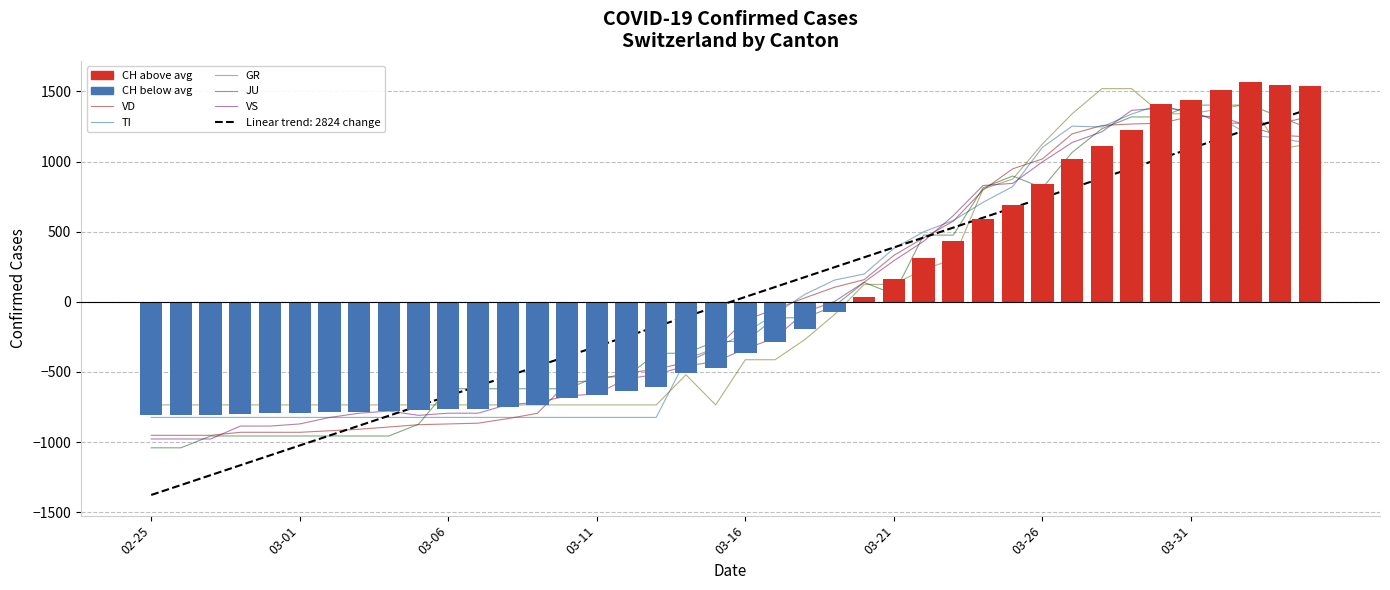

Reading right to left, transcribe all the data shown in this chart.

VD: 1176.3	1187.2	1246.7	1322.5	1322.5	1273.8	1268.4	1257.5	1198.0	1019.3	948.9	797.3	575.3	456.2	331.6	158.4	104.2	28.4	-52.8	-128.6	-334.4	-431.8	-480.5	-507.6	-556.4	-578.0	-794.6	-832.5	-865.0	-870.4	-875.8	-892.1	-908.3	-919.1	-930.0	-930.0	-930.0	-951.6	-951.6	-951.6
TI: 1129.1	1166.8	1188.3	1306.7	1333.6	1408.9	1338.9	1247.5	1252.9	1102.2	822.5	709.5	580.4	499.7	381.3	198.4	155.3	53.1	-86.8	-221.2	-328.8	-409.5	-823.8	-823.8	-823.8	-823.8	-823.8	-823.8	-823.8	-823.8	-823.8	-823.8	-823.8	-823.8	-823.8	-823.8	-823.8	-823.8	-823.8	-823.8
GR: 1126.6	1090.8	1412.9	1377.1	1341.3	1341.3	1520.3	1520.3	1341.3	1126.6	876.0	804.4	303.3	231.8	124.4	124.4	-90.4	-269.3	-412.5	-412.5	-734.7	-519.9	-734.7	-734.7	-734.7	-734.7	-734.7	-734.7	-734.7	-734.7	-734.7	-734.7	-734.7	-734.7	-734.7	-734.7	-734.7	-734.7	-734.7	-734.7
JU: 1234.3	1318.6	1402.9	1402.9	1402.9	1318.6	1318.6	1234.3	1065.8	813.1	897.3	813.1	476.0	476.0	54.8	139.0	-29.5	-113.7	-113.7	-282.3	-282.3	-366.5	-366.5	-535.0	-535.0	-619.3	-619.3	-619.3	-619.3	-619.3	-872.0	-956.3	-956.3	-956.3	-956.3	-956.3	-956.3	-956.3	-1040.6	-1040.6
VS: 1319.9	1273.9	1273.9	1273.9	1365.8	1381.1	1365.8	1212.6	1136.1	998.2	845.1	829.7	615.3	431.5	293.7	140.5	2.7	-73.9	-257.7	-334.3	-426.2	-456.8	-518.1	-548.7	-655.9	-671.2	-717.2	-732.5	-793.8	-793.8	-809.1	-778.4	-793.8	-824.4	-870.3	-885.7	-885.7	-977.5	-977.5	-977.5
CH (deviation from mean): 1535.8	1549.8	1570.8	1511.8	1437.8	1408.8	1224.8	1110.8	1020.9	840.9	692.9	593.9	430.9	309.9	160.9	31.9	-69.1	-193.1	-284.1	-367.1	-471.1	-507.1	-610.1	-636.1	-665.1	-687.1	-736.1	-749.1	-762.1	-763.1	-771.1	-775.1	-783.1	-788.1	-794.1	-795.1	-797.1	-808.1	-809.1	-810.1